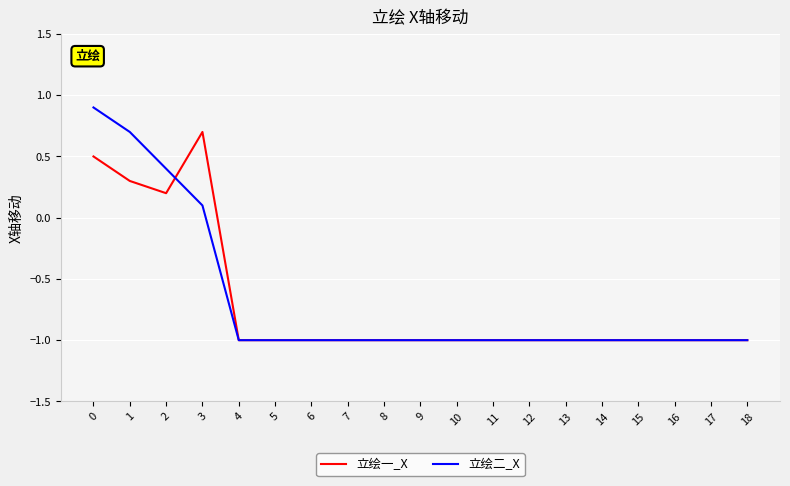

Which series has the largest range (max minus min)?

立绘二_X